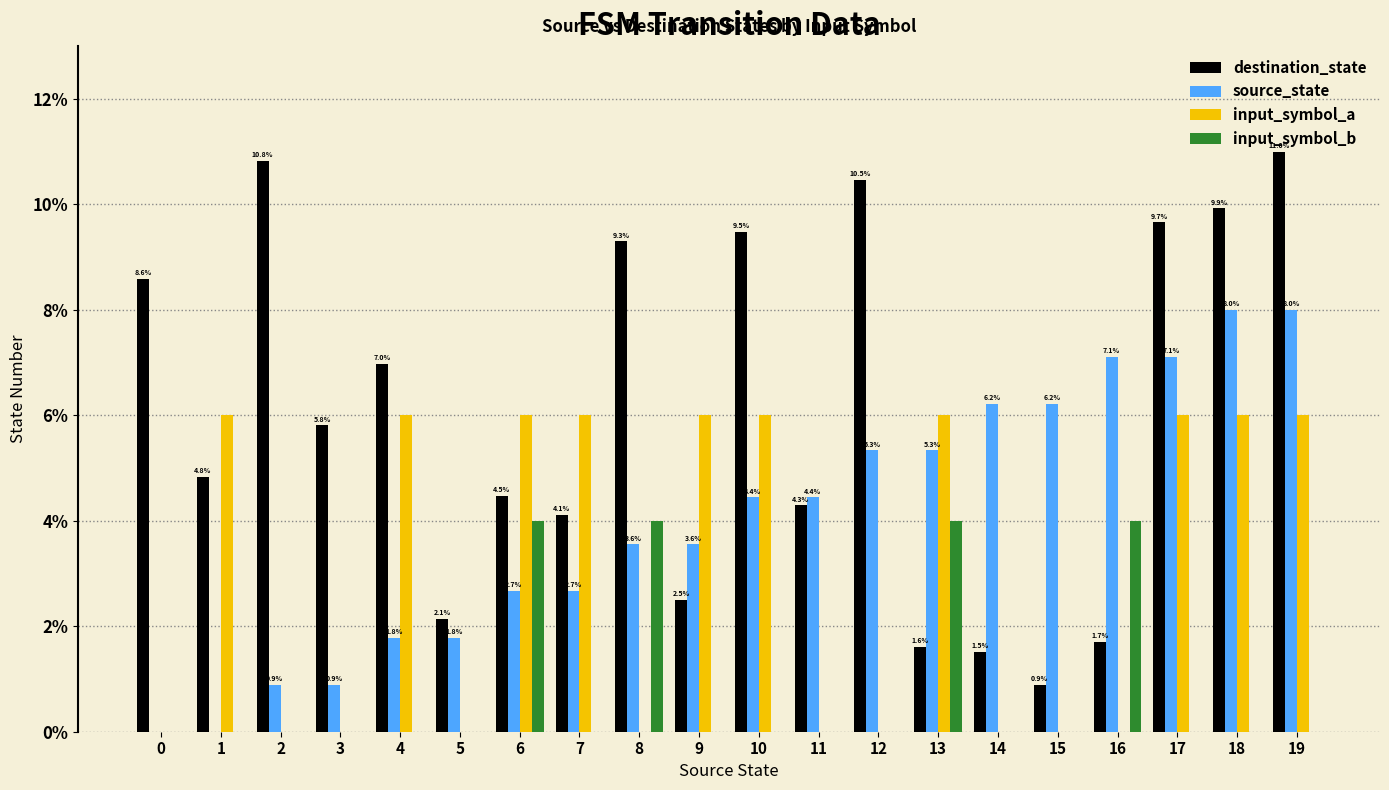

How many values in the destination_state series exceed 5?

10